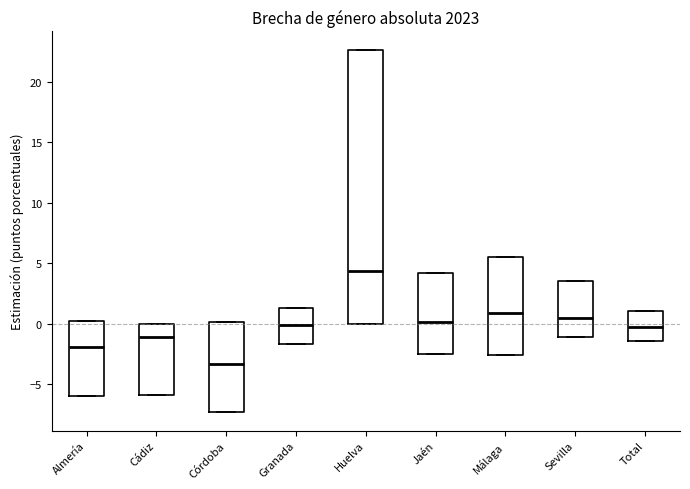

Reading left to right, transcribe this box plot: for each box, give where its median line is, the range the box spans, and where its two whiskers end, as read against the y-axis. The values are not printed on the chart, so give them approximately, as read against the axis.

Almería: median -2.0, box -6.0 to 0.0, whiskers -6.0 to 0.0
Cádiz: median -1.0, box -6.0 to 0.0, whiskers -6.0 to 0.0
Córdoba: median -3.5, box -7.5 to 0.0, whiskers -7.5 to 0.0
Granada: median 0.0, box -1.5 to 1.5, whiskers -1.5 to 1.5
Huelva: median 4.5, box 0.0 to 22.5, whiskers 0.0 to 22.5
Jaén: median 0.0, box -2.5 to 4.0, whiskers -2.5 to 4.0
Málaga: median 1.0, box -2.5 to 5.5, whiskers -2.5 to 5.5
Sevilla: median 0.5, box -1.0 to 3.5, whiskers -1.0 to 3.5
Total: median -0.5, box -1.5 to 1.0, whiskers -1.5 to 1.0